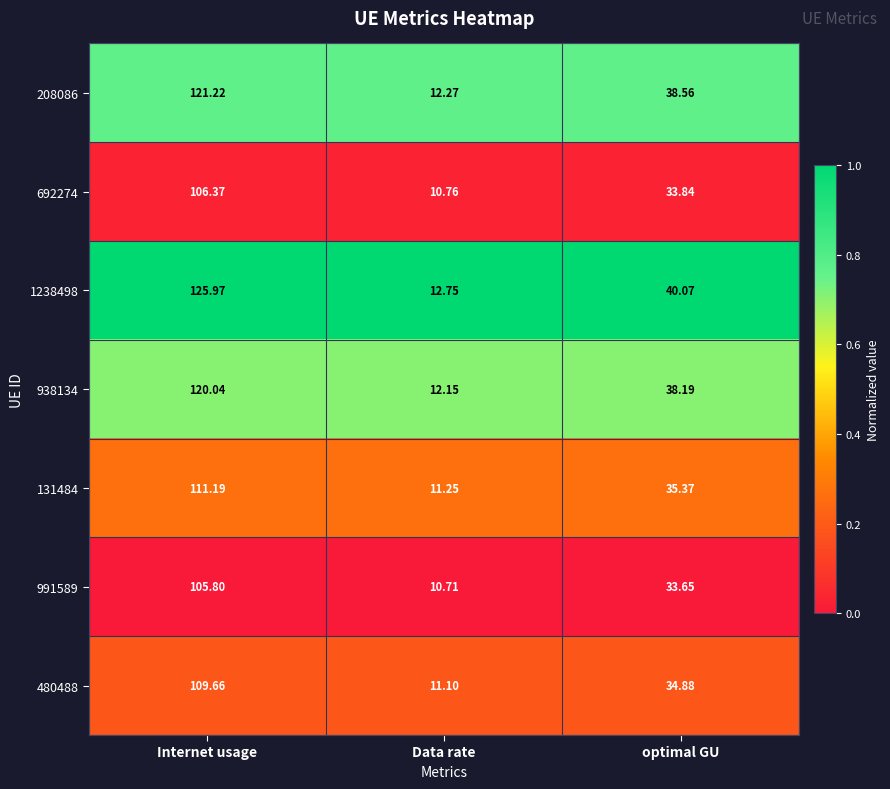

List the labels in order of 208086 value, largest first.

Internet usage, optimal GU, Data rate